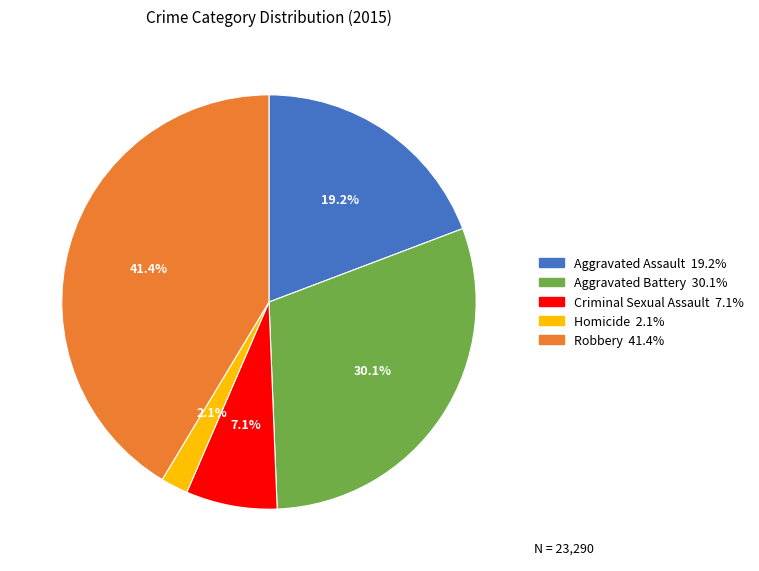

Does Aggravated Battery account for over 50% of the chart?

No